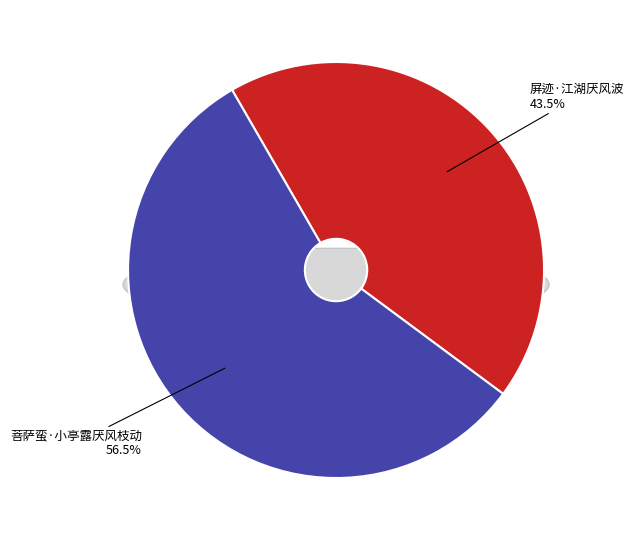

True or false: 菩萨蛮·小亭露厌风枝动 accounts for 57% of the total.

True